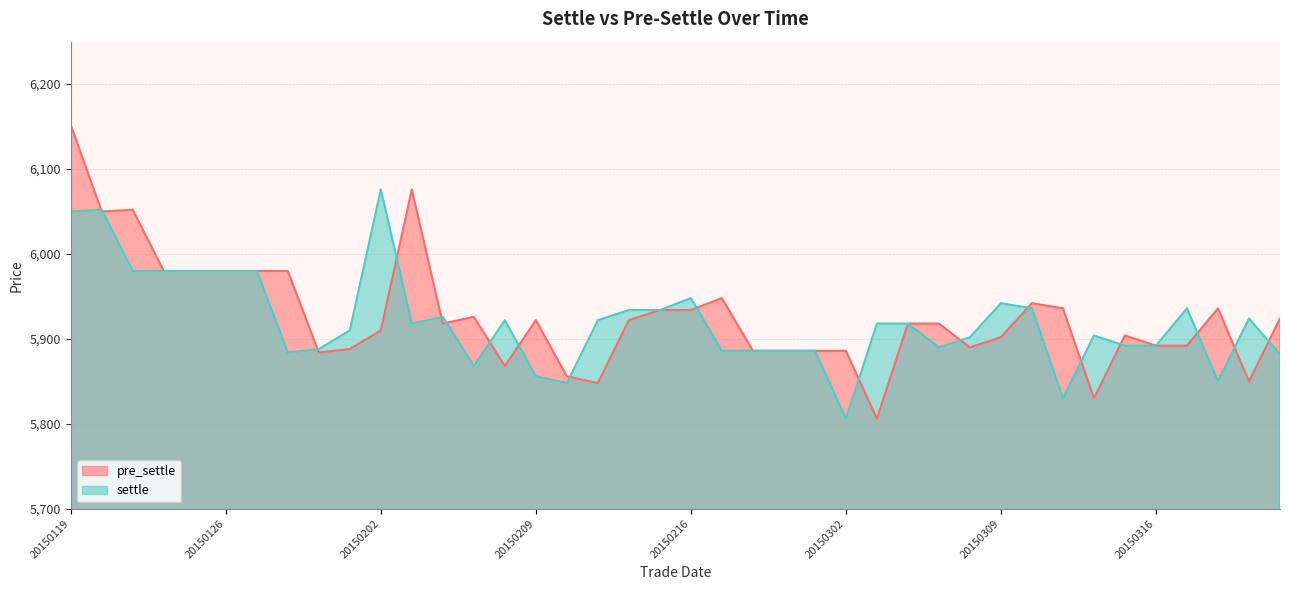

At which category does the chart reach its minimum across all series?

20150303